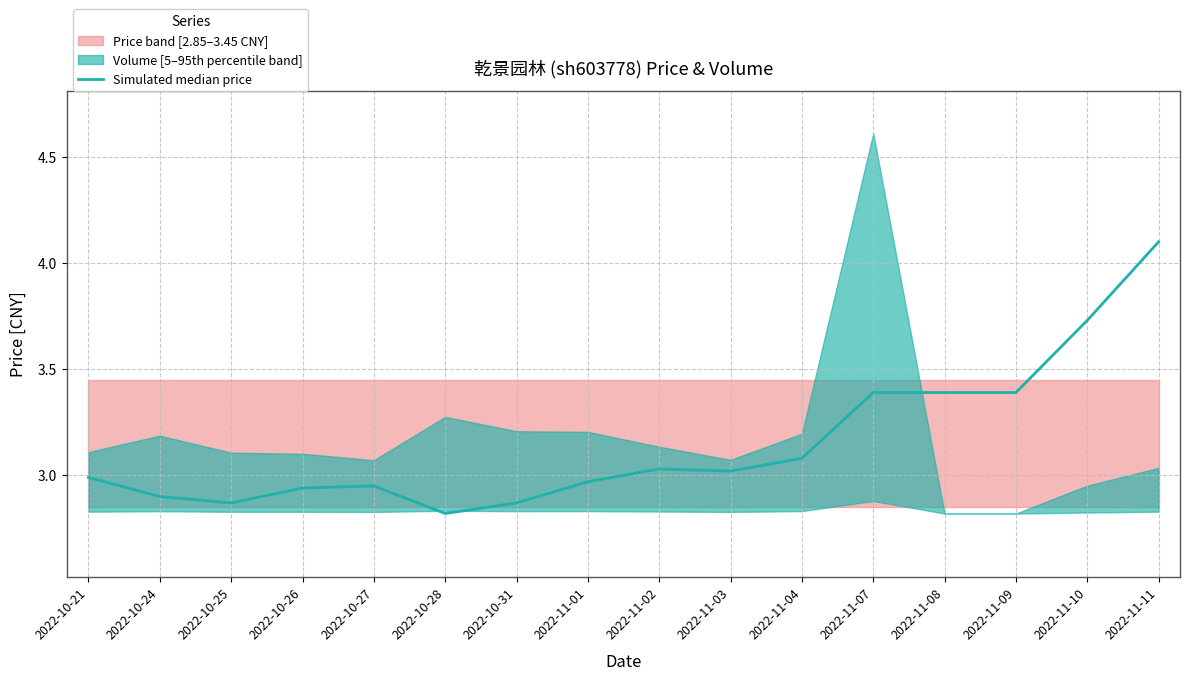

Is it true that the value at 2022-11-11 is 4.1?

True